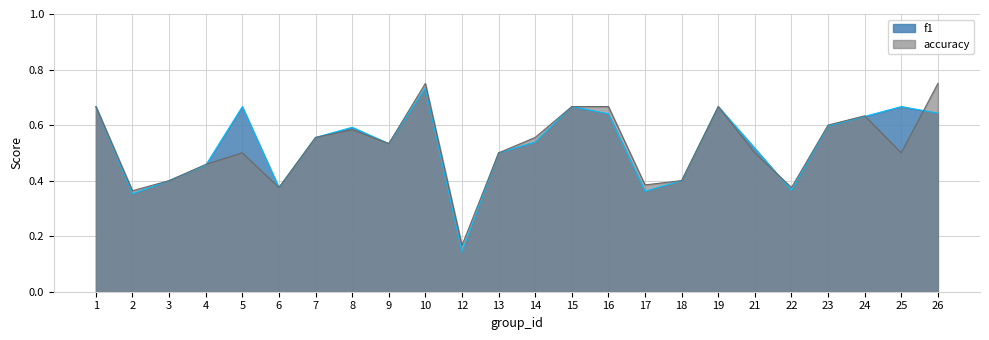

Rank the series by their average value, from lowest to highest.

accuracy, f1